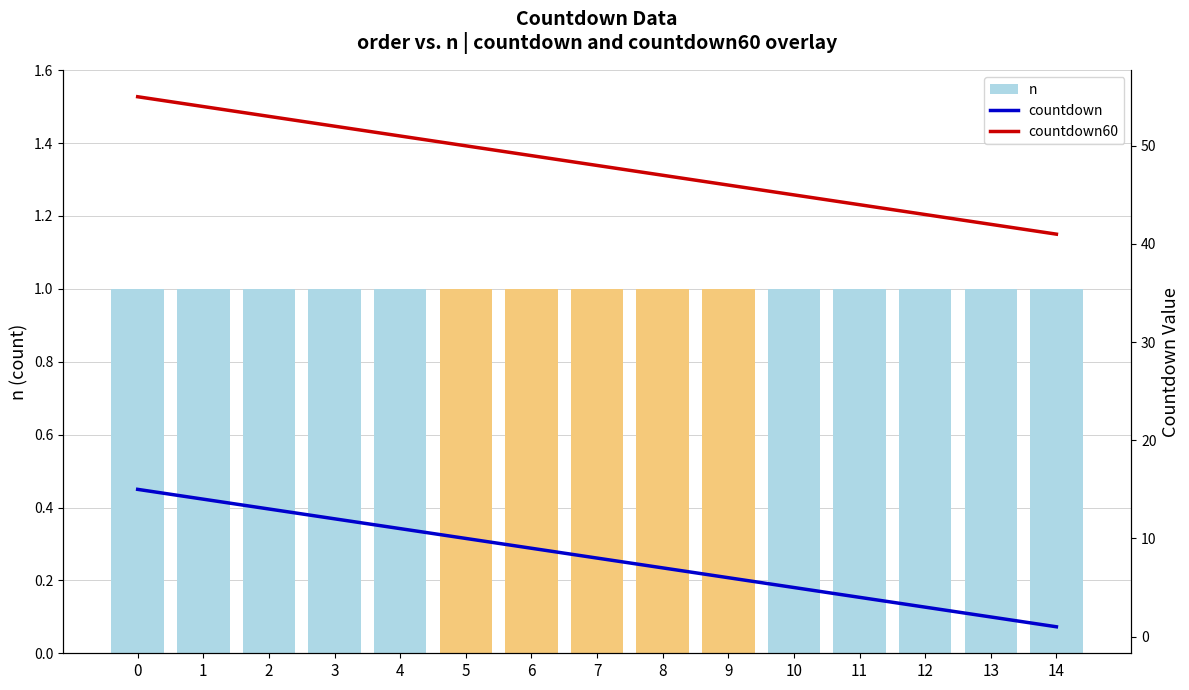

What is the approximate value of countdown60 at 4, to the nearest 5?

50